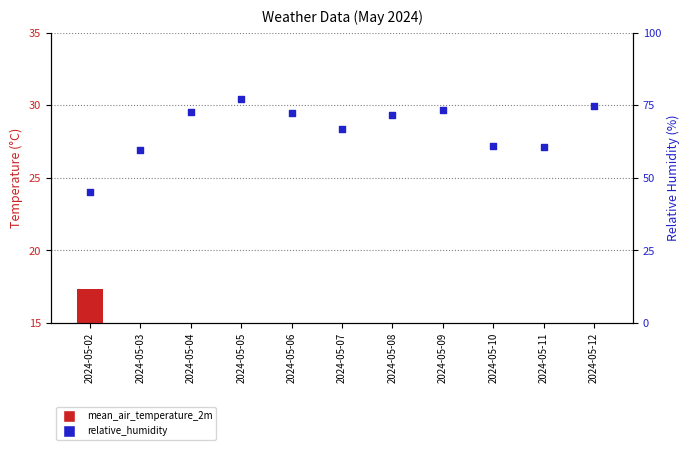

At which category is the sum across all series the highest?

2024-05-05